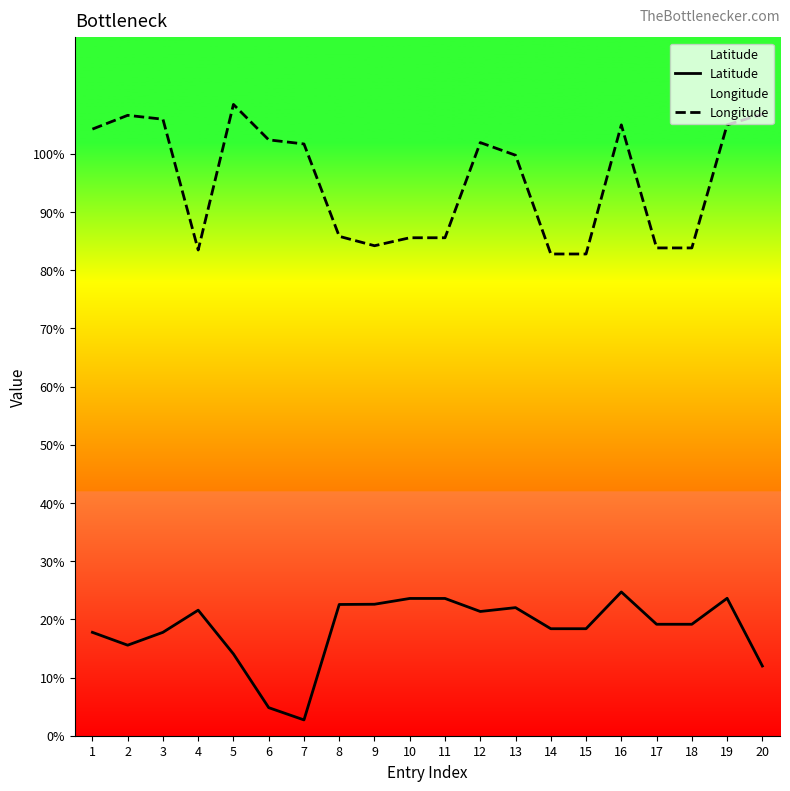

At which label does Latitude first exceed 19?

4